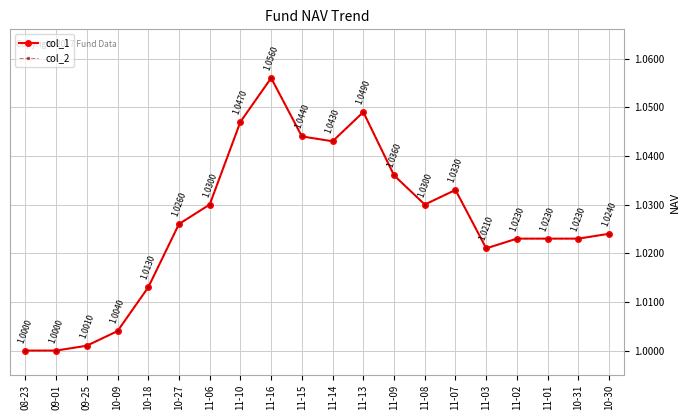

Does the chart have visible grid lines?

Yes